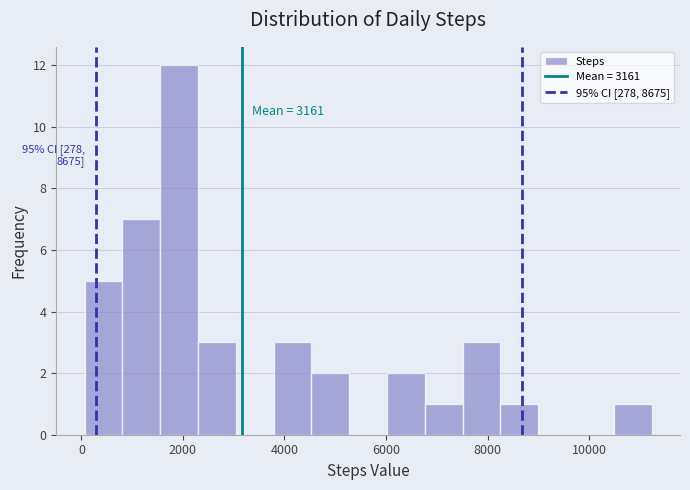

Around what value on the x-axis is the tallest bar? Give the approximate position of its centre, as read against the axis.

2000